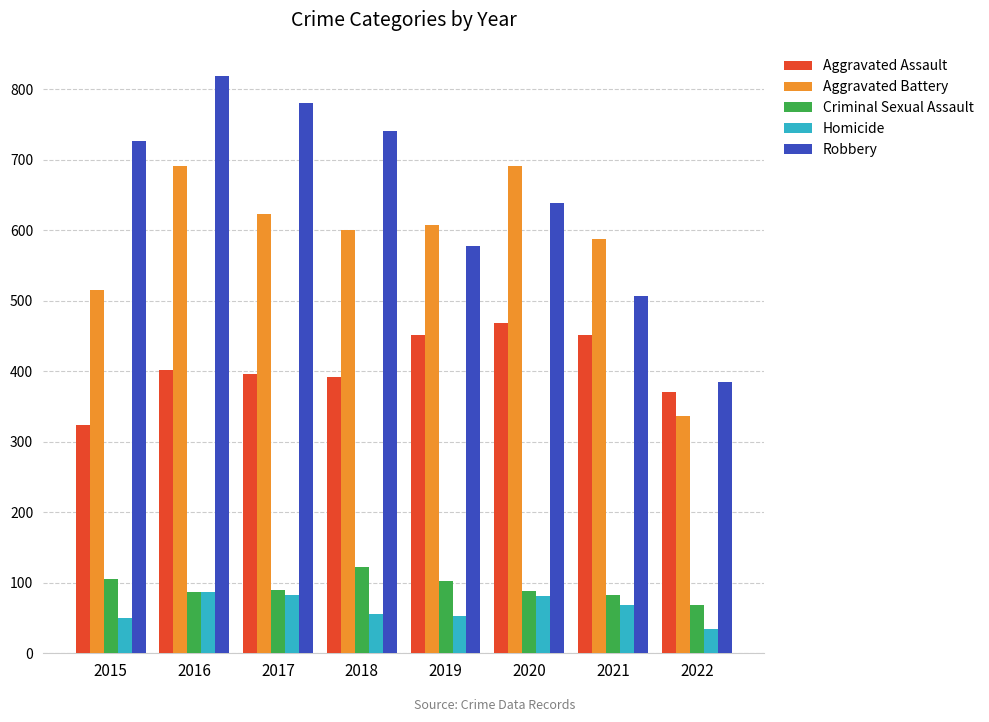

At which label does Aggravated Battery first exceed 608?

2016